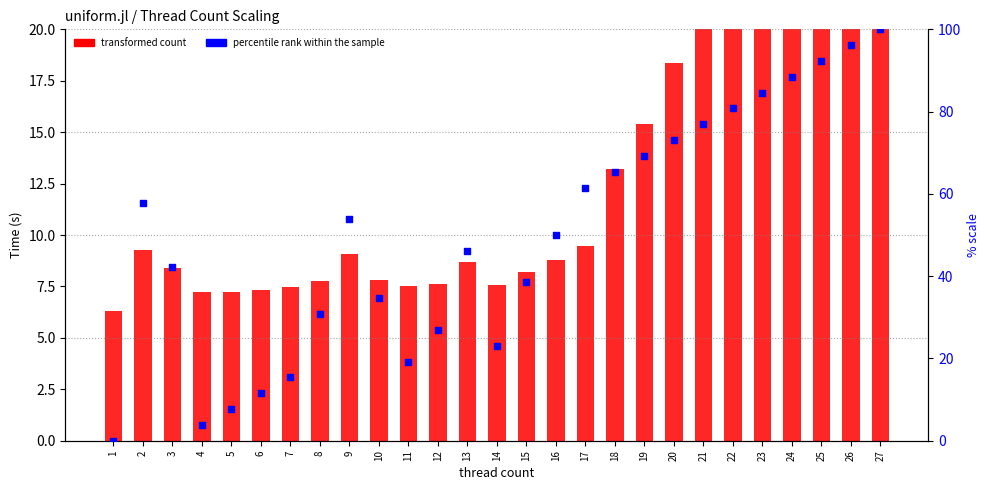

Which series has the largest total across all categories?

percentile rank within the sample